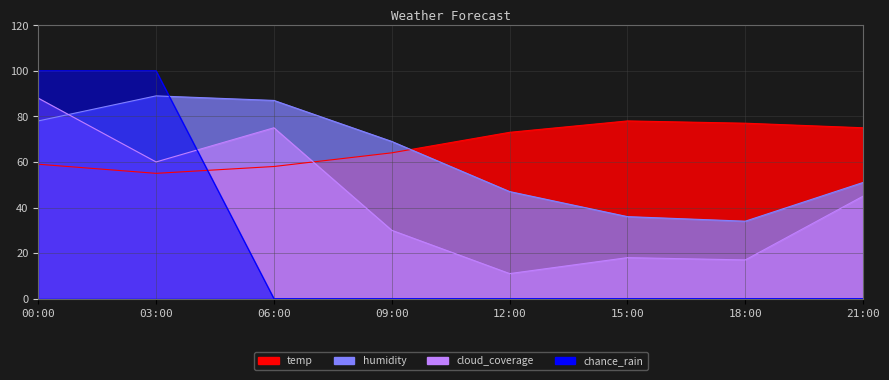

Rank the categories by cloud_coverage value from highest to lowest.

00:00, 06:00, 03:00, 21:00, 09:00, 15:00, 18:00, 12:00